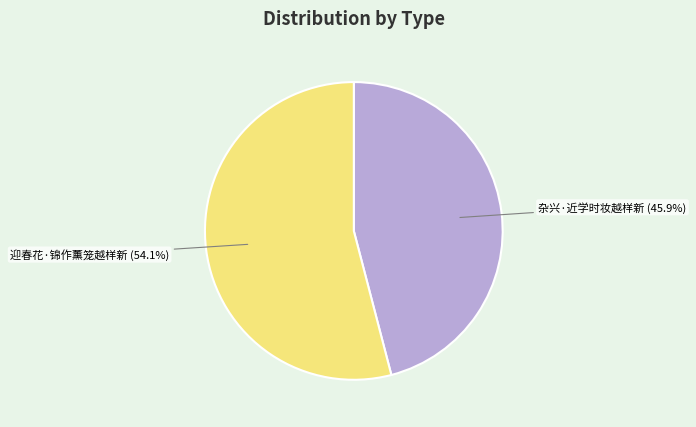

Does 杂兴·近学时妆越样新 represent more than half of the total?

No